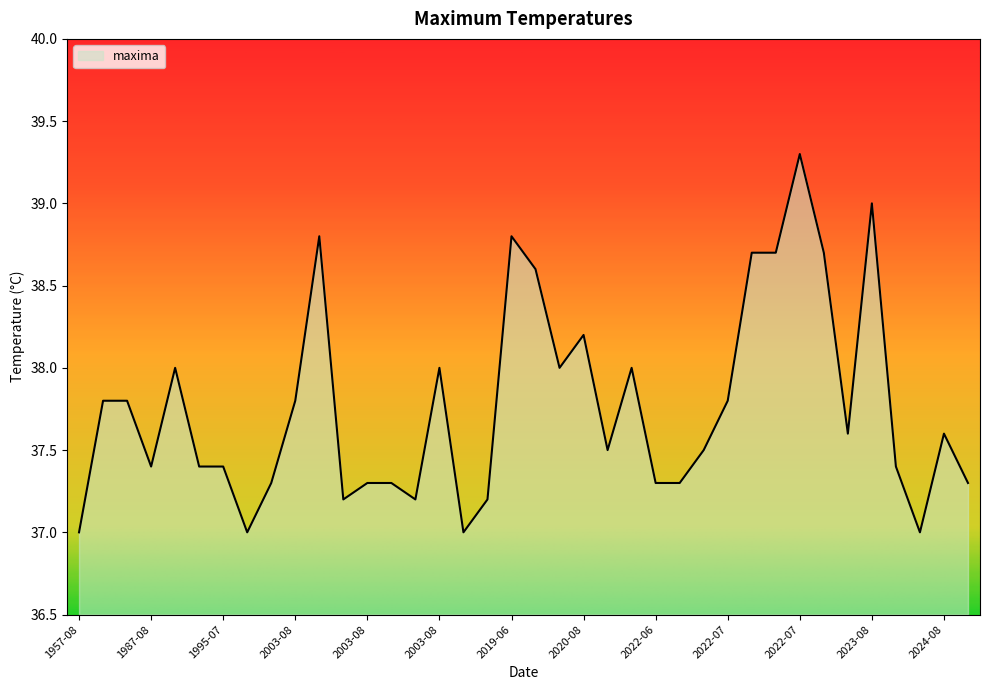

What is the difference between the maximum and minimum values?

2.3